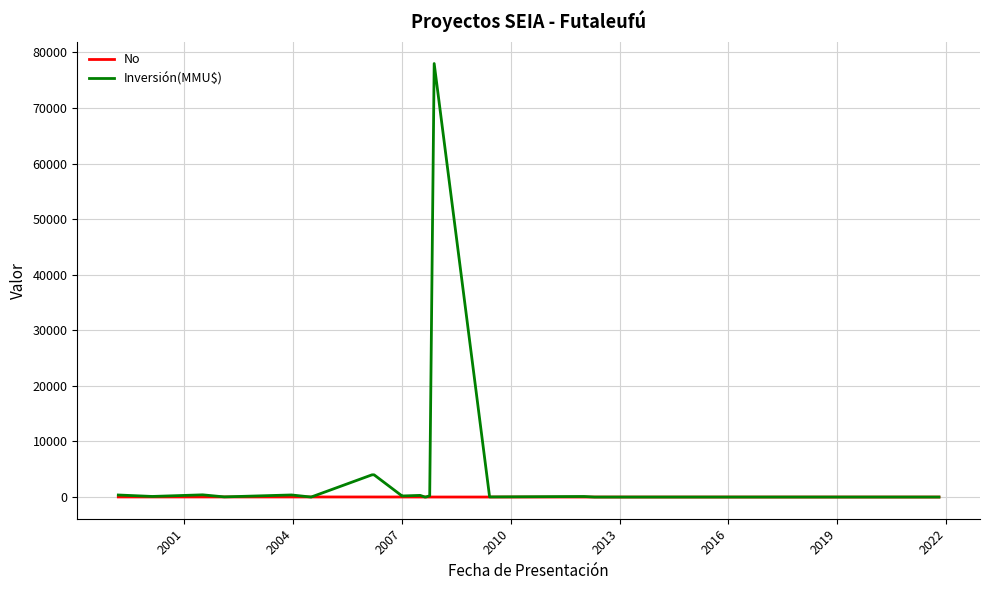

Which series has the largest range (max minus min)?

Inversión(MMU$)